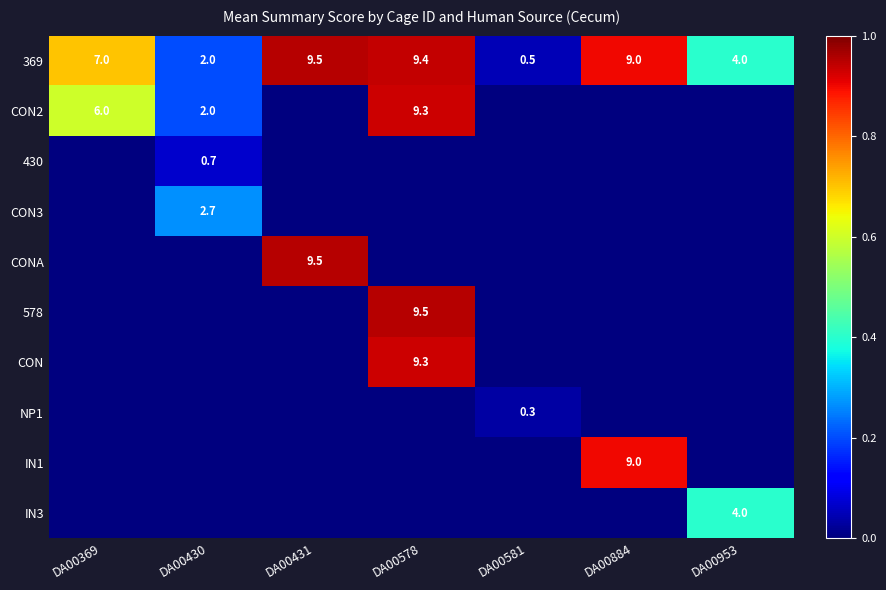

True or false: CON2 has a value of 3.1 at DA00369.

False